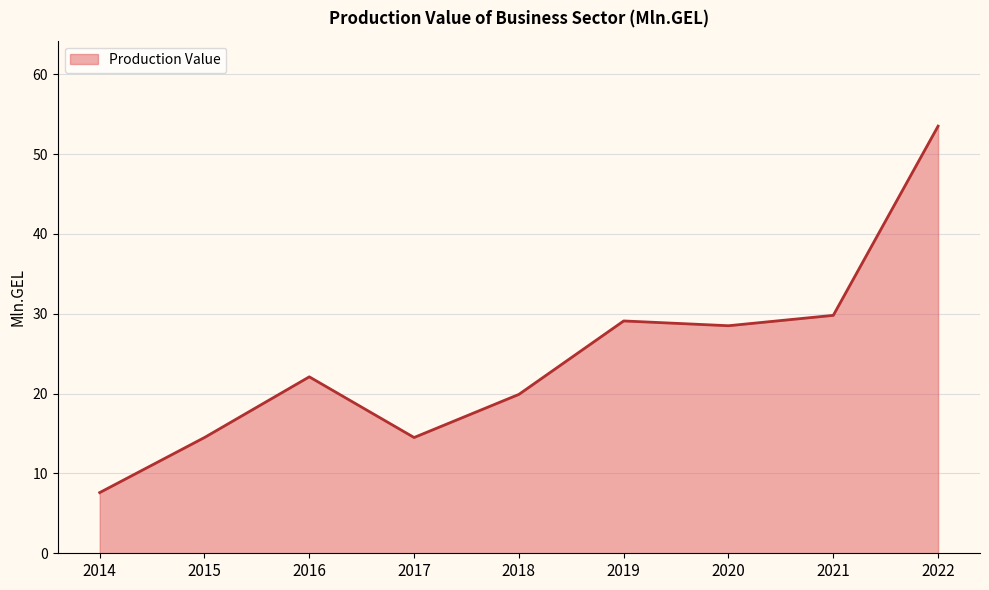

True or false: the data shows 77.4 at 2022.

False